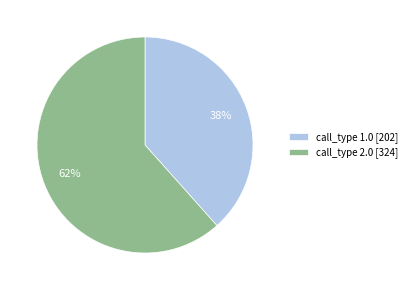

Do call_type 2.0 [324] and call_type 1.0 [202] together represent more than half of the pie?

Yes